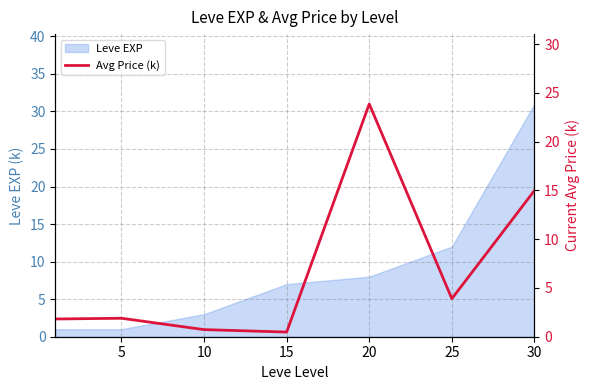

What is the value of the 5th point from the left?

23.9